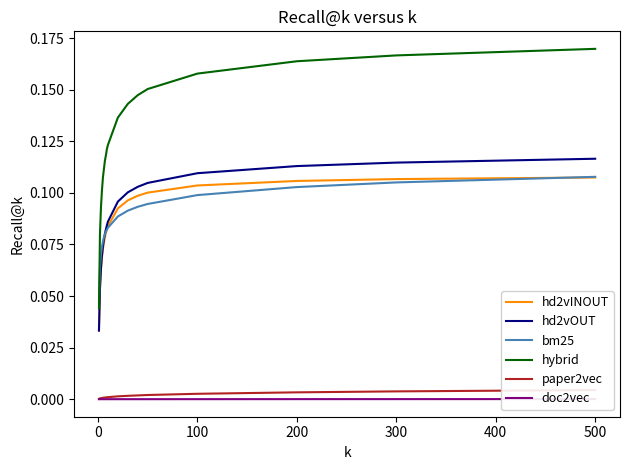

Reading left to right, transcribe all the data shown in this chart.

hd2vINOUT: 0.0	0.1	0.1	0.1	0.1	0.1	0.1	0.1	0.1	0.1	0.1	0.1	0.1	0.1	0.1	0.1	0.1	0.1
hd2vOUT: 0.0	0.1	0.1	0.1	0.1	0.1	0.1	0.1	0.1	0.1	0.1	0.1	0.1	0.1	0.1	0.1	0.1	0.1
bm25: 0.0	0.1	0.1	0.1	0.1	0.1	0.1	0.1	0.1	0.1	0.1	0.1	0.1	0.1	0.1	0.1	0.1	0.1
hybrid: 0.0	0.1	0.1	0.1	0.1	0.1	0.1	0.1	0.1	0.1	0.1	0.1	0.1	0.2	0.2	0.2	0.2	0.2
paper2vec: 0.0	0.0	0.0	0.0	0.0	0.0	0.0	0.0	0.0	0.0	0.0	0.0	0.0	0.0	0.0	0.0	0.0	0.0
doc2vec: 0.0	0.0	0.0	0.0	0.0	0.0	0.0	0.0	0.0	0.0	0.0	0.0	0.0	0.0	0.0	0.0	0.0	0.0